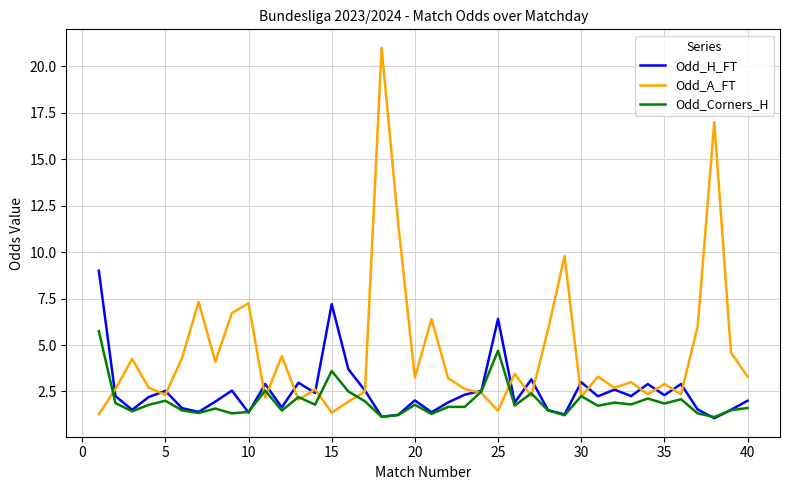

What is the maximum value shown in the chart?

21.0